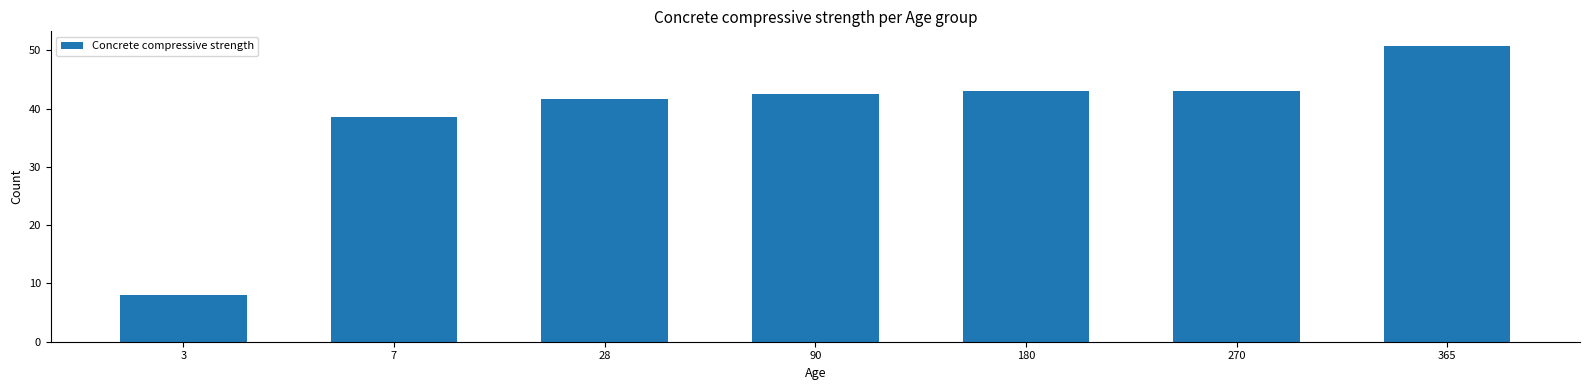

What is the average value?

38.2